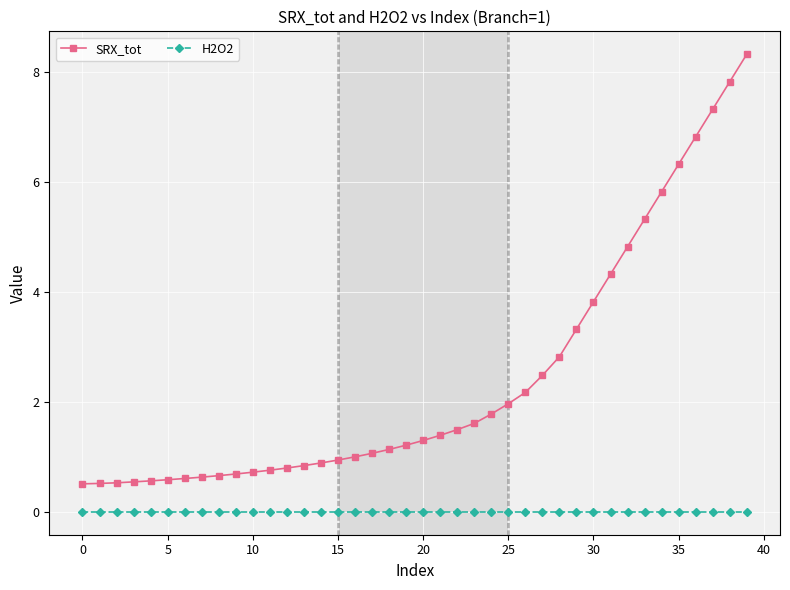

What is the minimum value for SRX_tot?

0.5